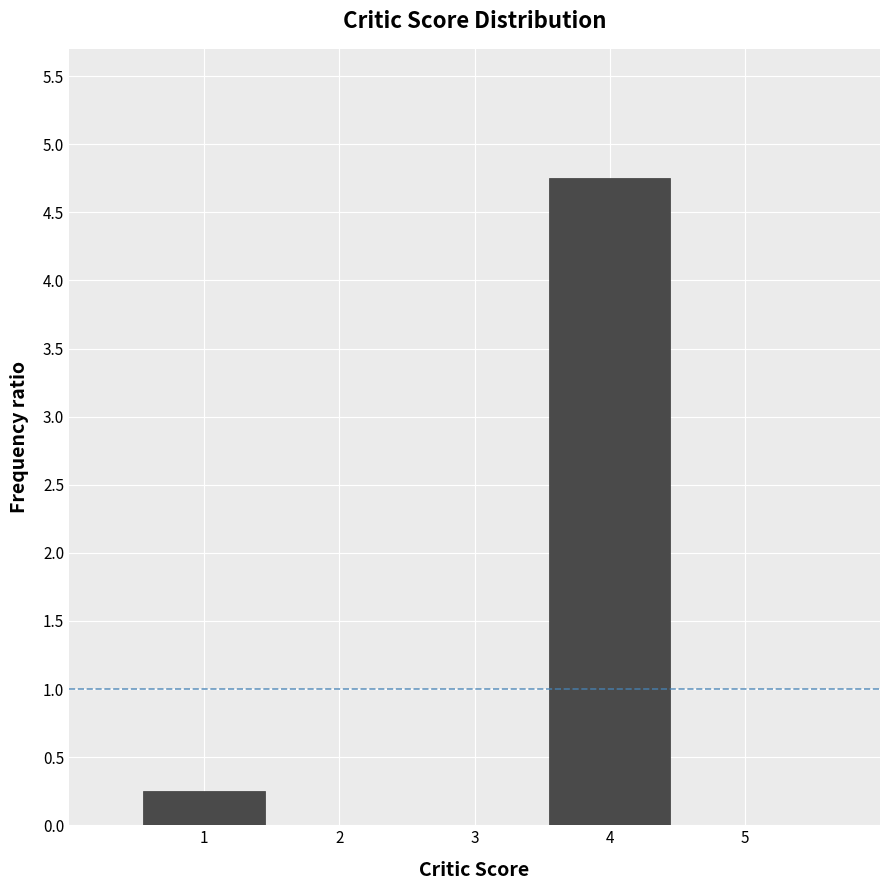

Reading left to right, list every bar in this chart as the range it spans on the x-axis followed by its height. The values are not printed on the chart, so give them approximately, as read against the axis.

0.5 to 1.5: 0.25
1.5 to 2.5: 0
2.5 to 3.5: 0
3.5 to 4.5: 4.75
4.5 to 5.5: 0